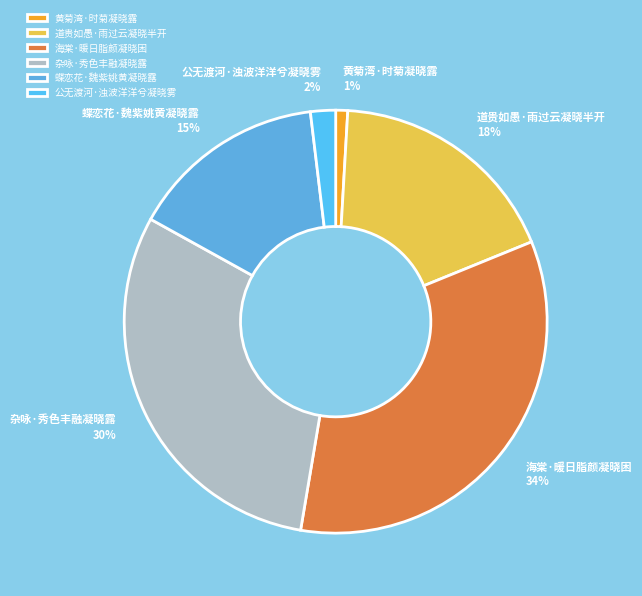

Which slice is the largest?

海棠·暖日脂颜凝晓困